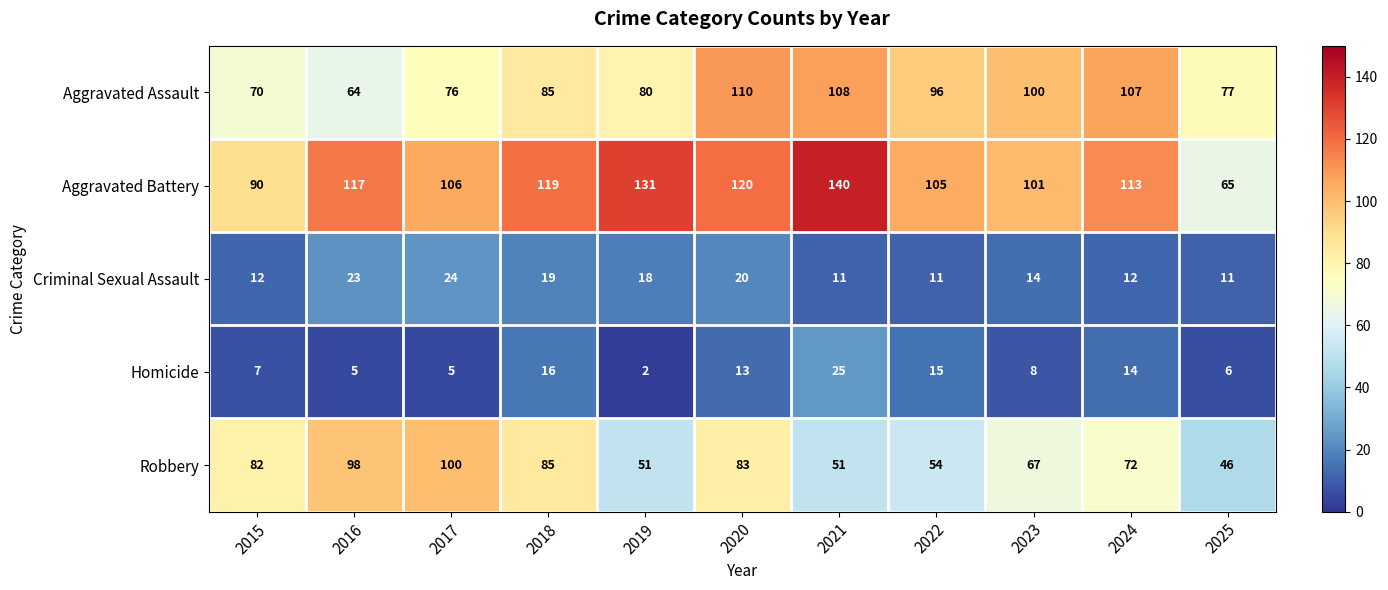

What is the difference between the Robbery values at 2017 and 2022?

46